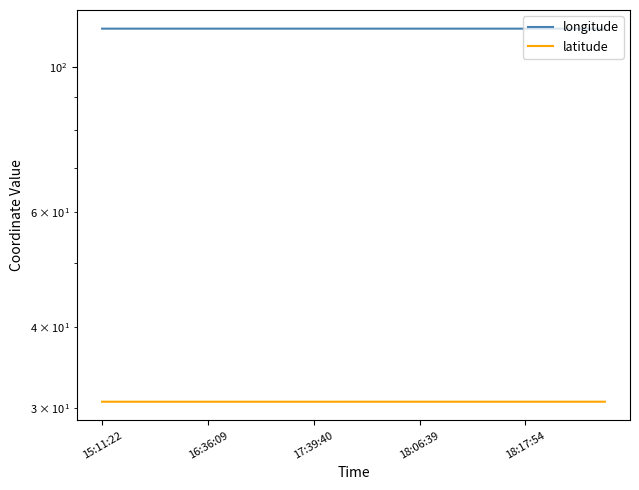

What is the approximate value of longitude at 15:11:22?

114.5